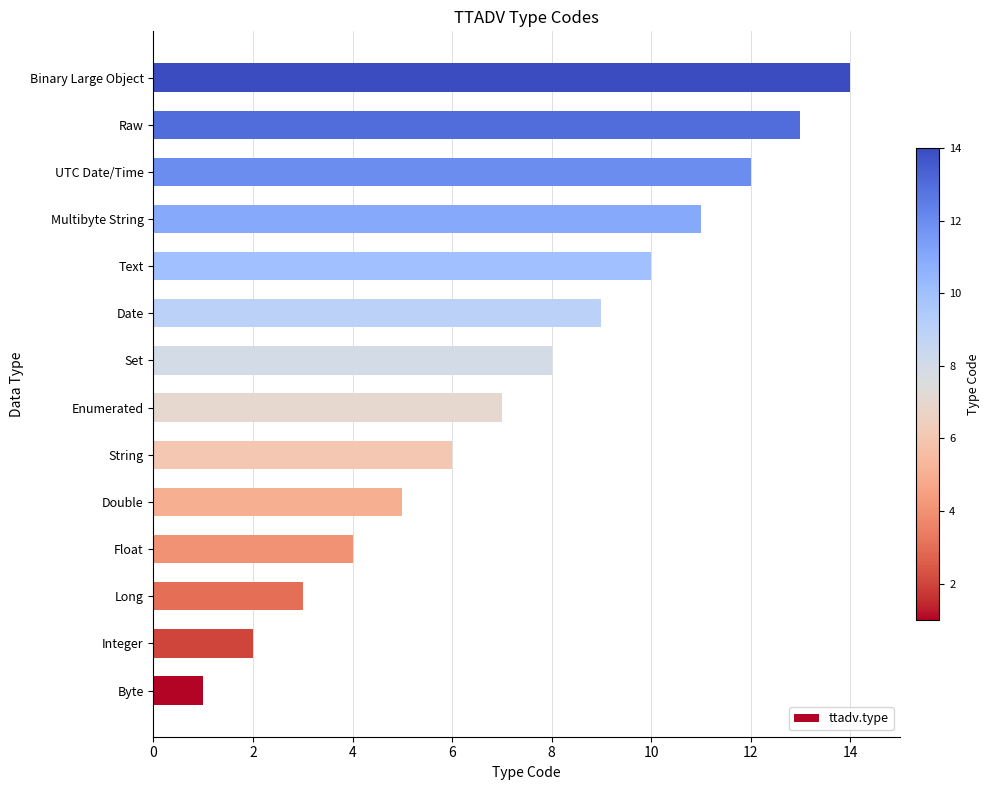

Are the bars grouped side by side (vs. stacked)?

No